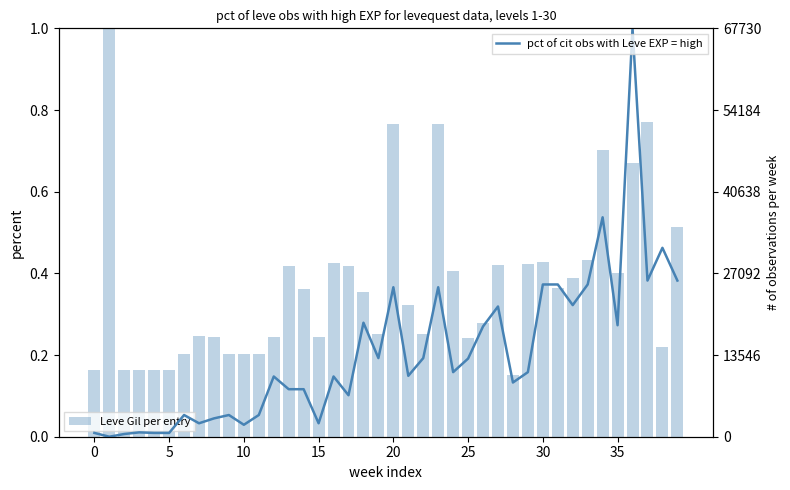

Which series changed the most between 8 and 23?

Leve Gil per entry